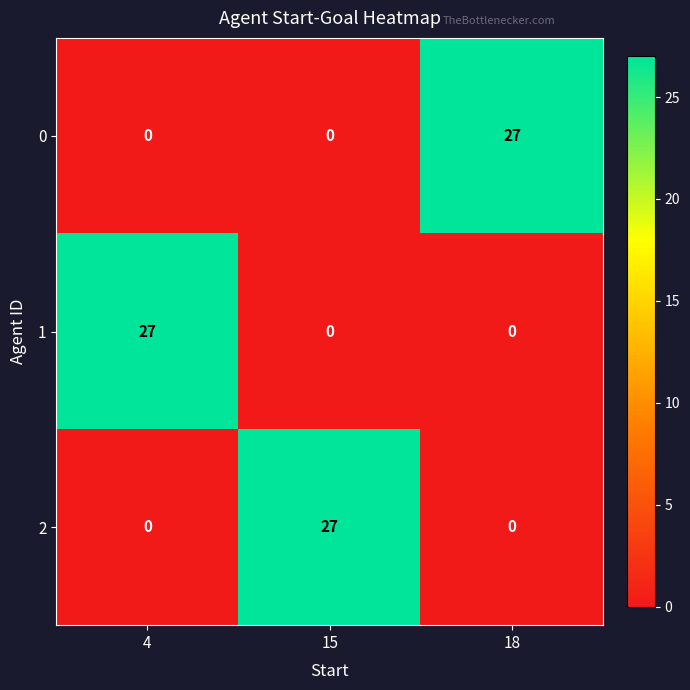

The value of 2 at 15 is 38. True or false?

False